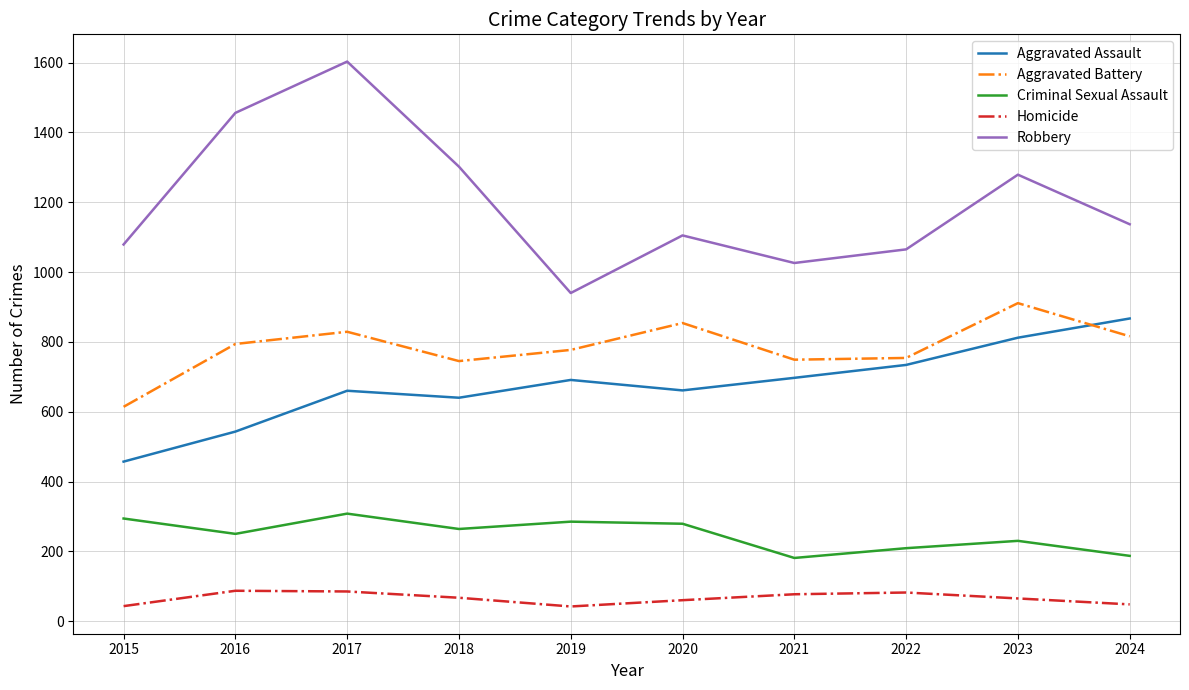

Which series has the widest spread of values?

Robbery